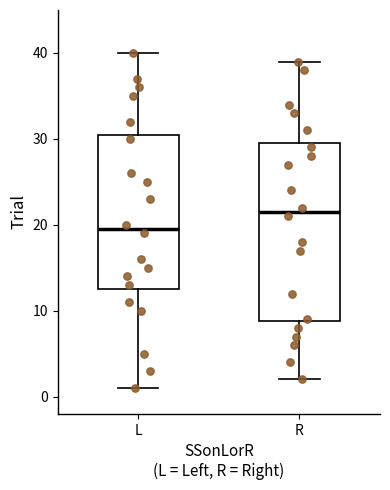

Where does the median line of the box for R sit on the y-axis? The values are not printed on the chart, so give them approximately, as read against the axis.

22